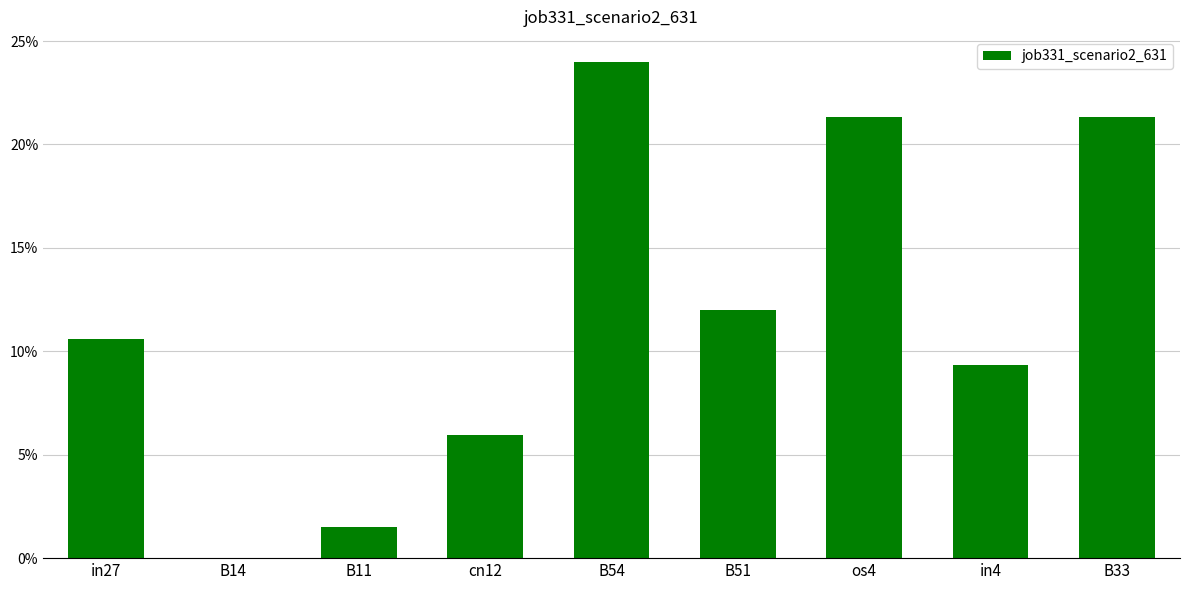

Between B11 and B14, which is larger?

B11